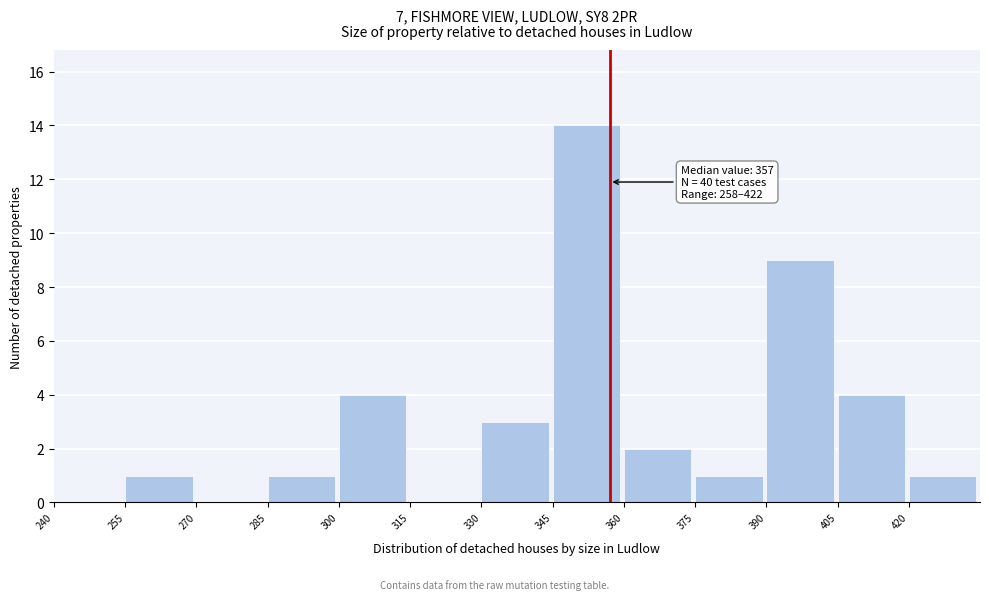

Which range on the x-axis has the tallest bar?

345 to 360